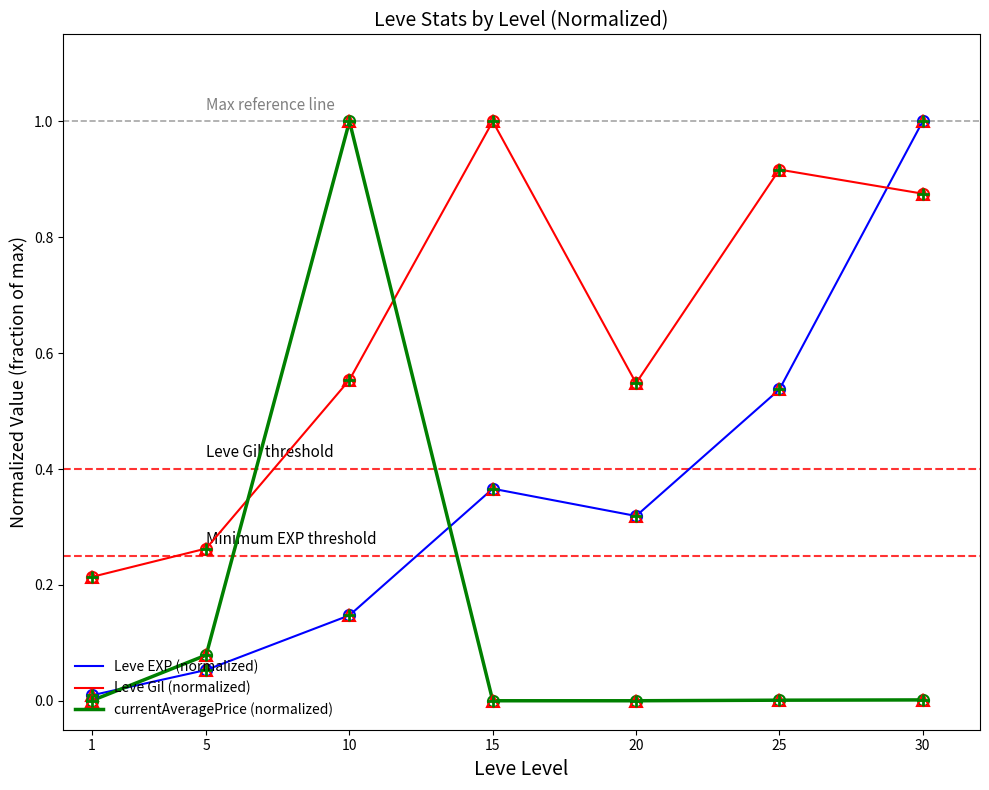

Rank the categories by Leve EXP (normalized) value from lowest to highest.

1, 5, 10, 20, 15, 25, 30